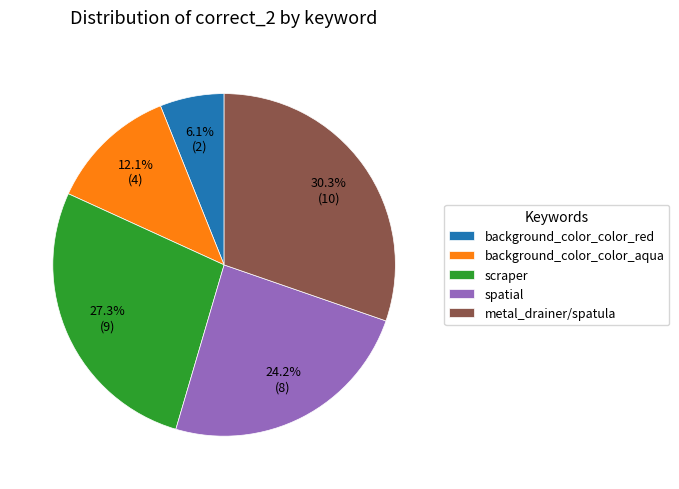

How many segments does this pie chart have?

5